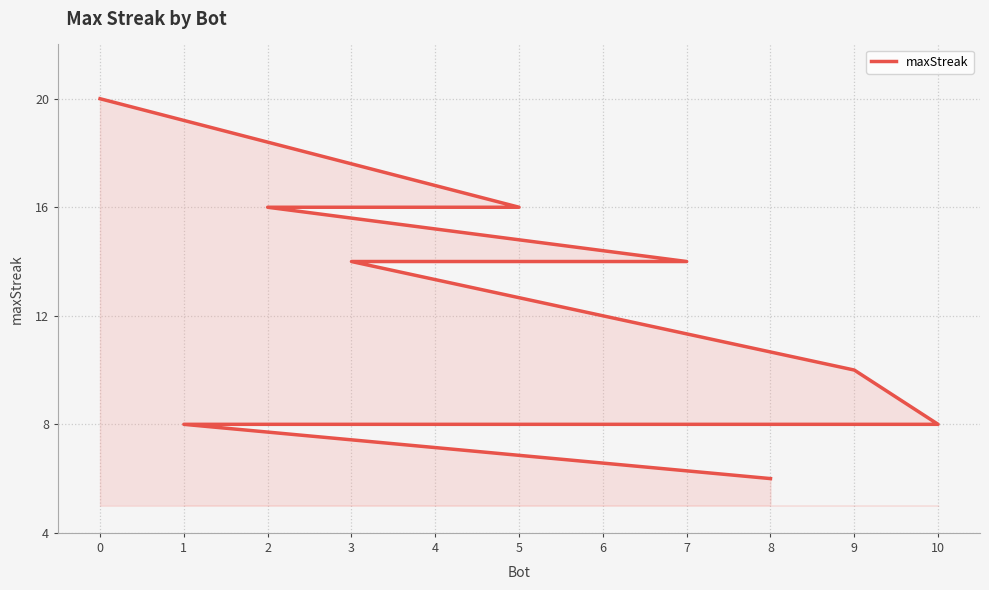

What is the difference between the second highest and second lowest values?

8